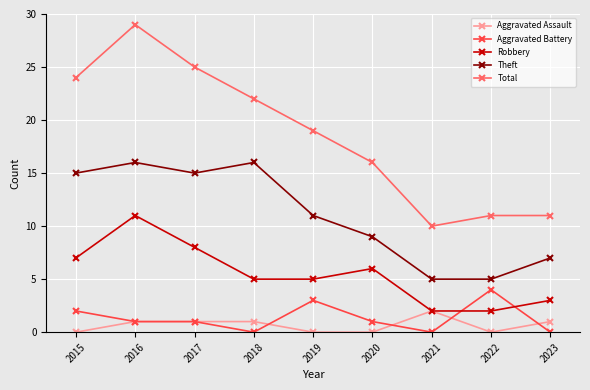

The value of Total at 2018 is 22. True or false?

True